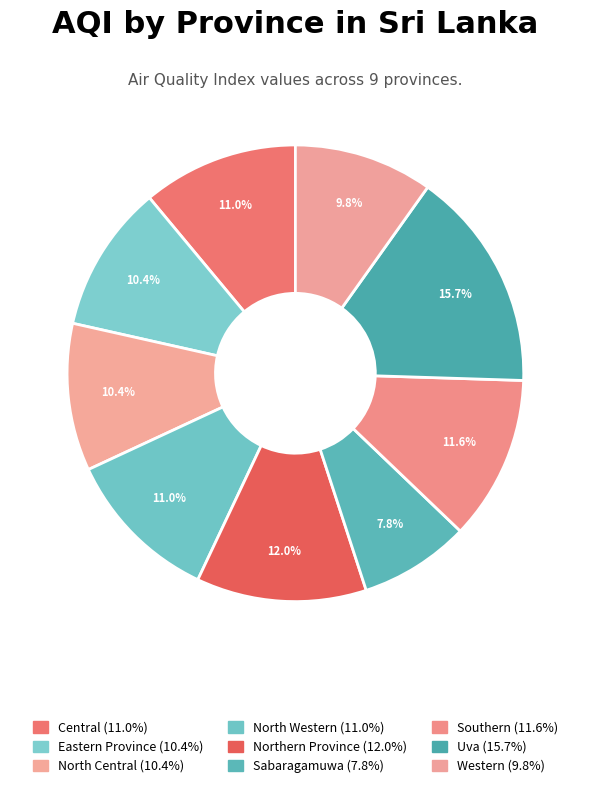

To the nearest percent, what portion does North Western represent?

11%